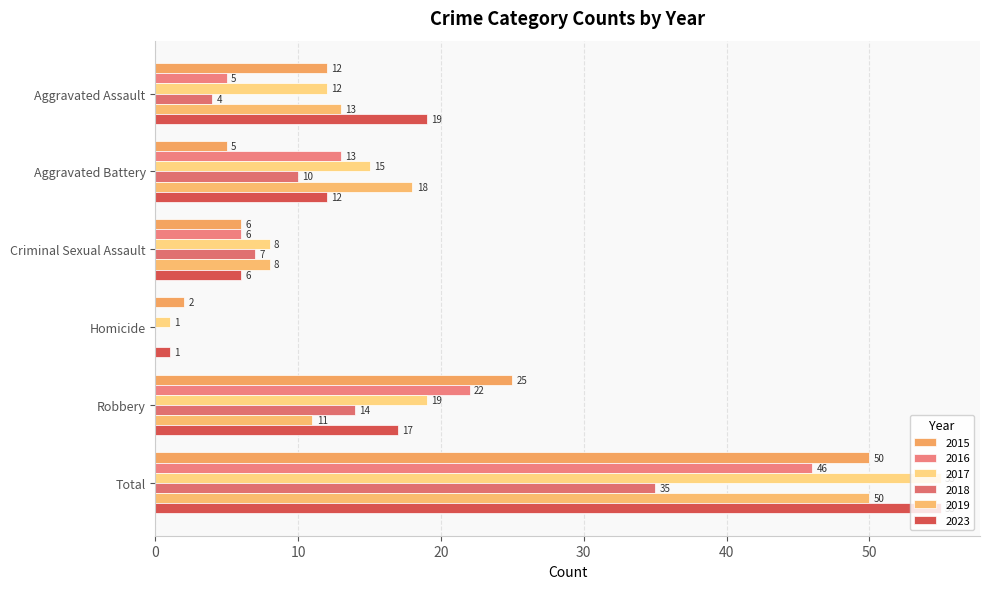

How many positive values does the 2018 series have?

5